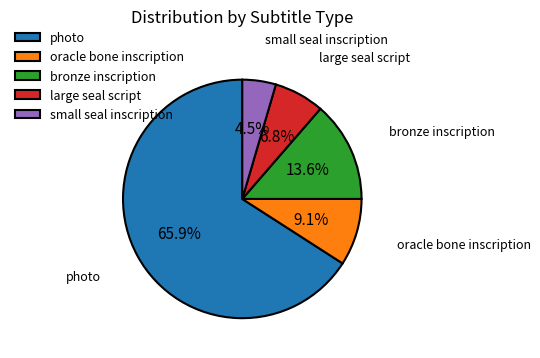

What is the smallest slice in the pie chart?

small seal inscription